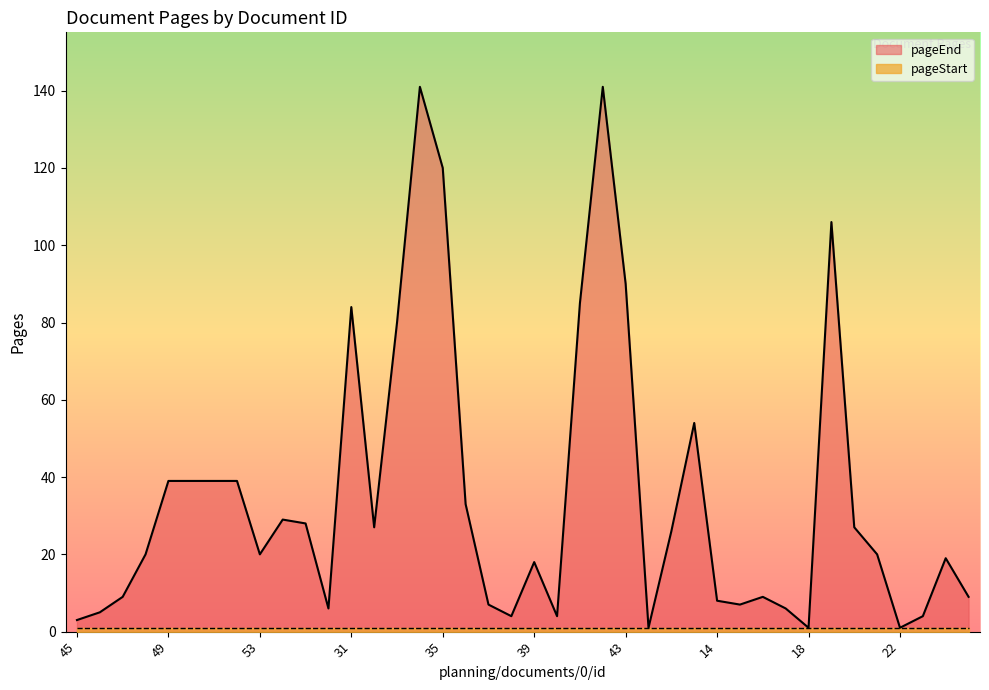

Reading left to right, what are all the values shown in this chart?

45=3	46=5	47=9	48=20	49=39	50=39	51=39	52=39	53=20	24=29	25=28	26=6	31=84	32=27	33=80	34=141	35=120	36=33	37=7	38=4	39=18	40=4	41=85	42=141	43=90	44=1	12=26	13=54	14=8	15=7	16=9	17=6	18=1	19=106	20=27	21=20	22=1	23=4	7=19	8=9